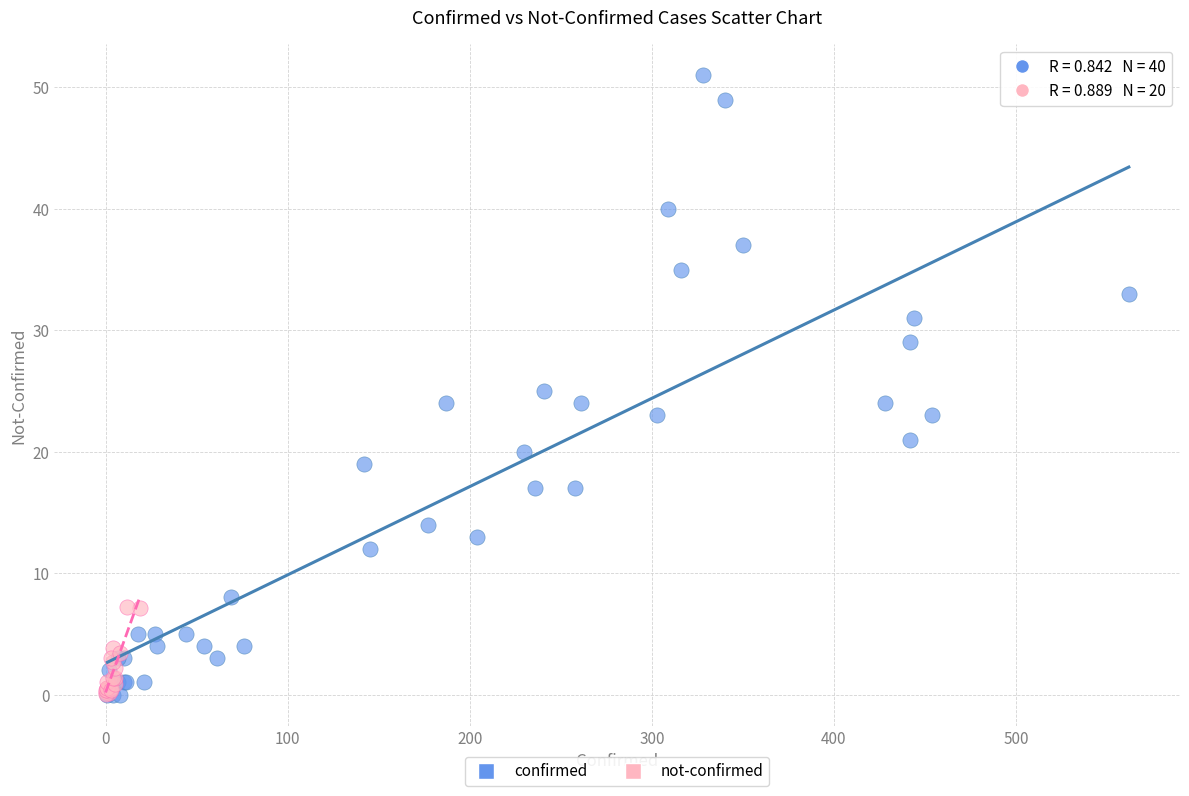

Which series has the widest spread of Y values?

confirmed